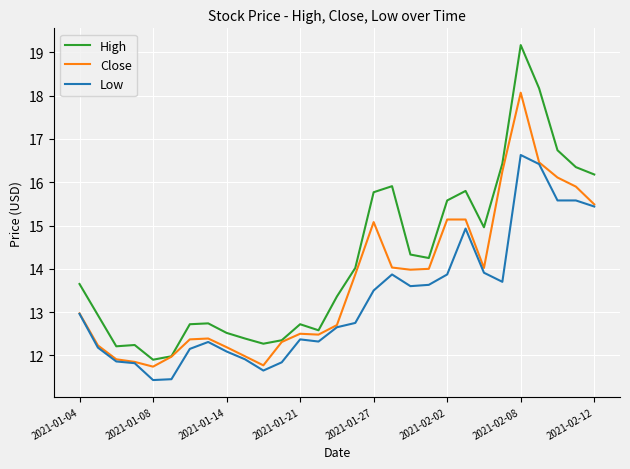

List the series in order of their overall mean, highest first.

High, Close, Low